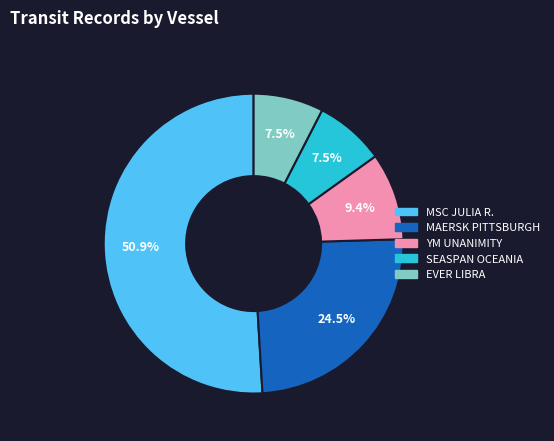

What percentage is NOT represented by SEASPAN OCEANIA?

92.5%